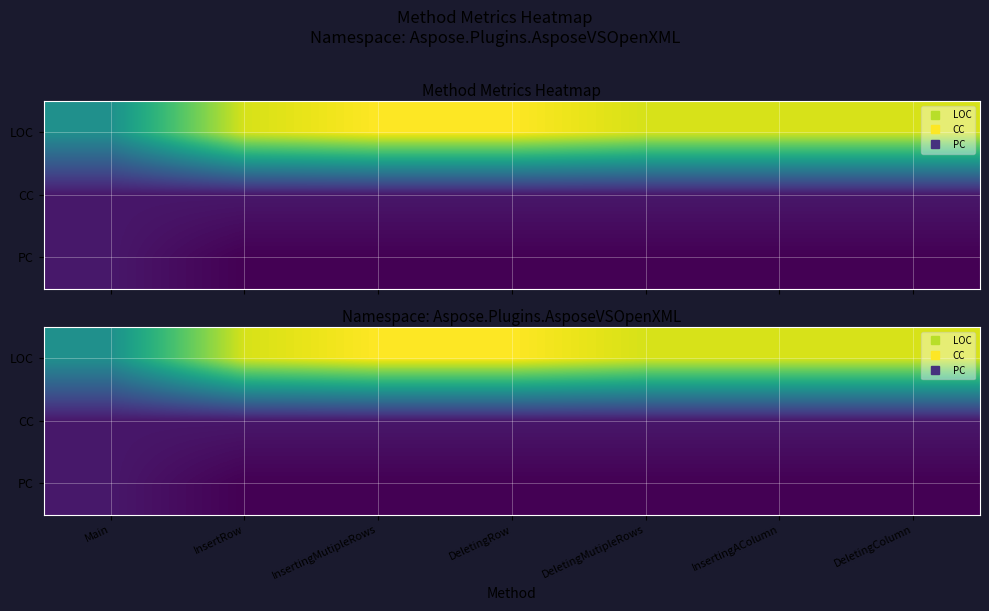

True or false: PC has a value of 1 at InsertingAColumn.

False